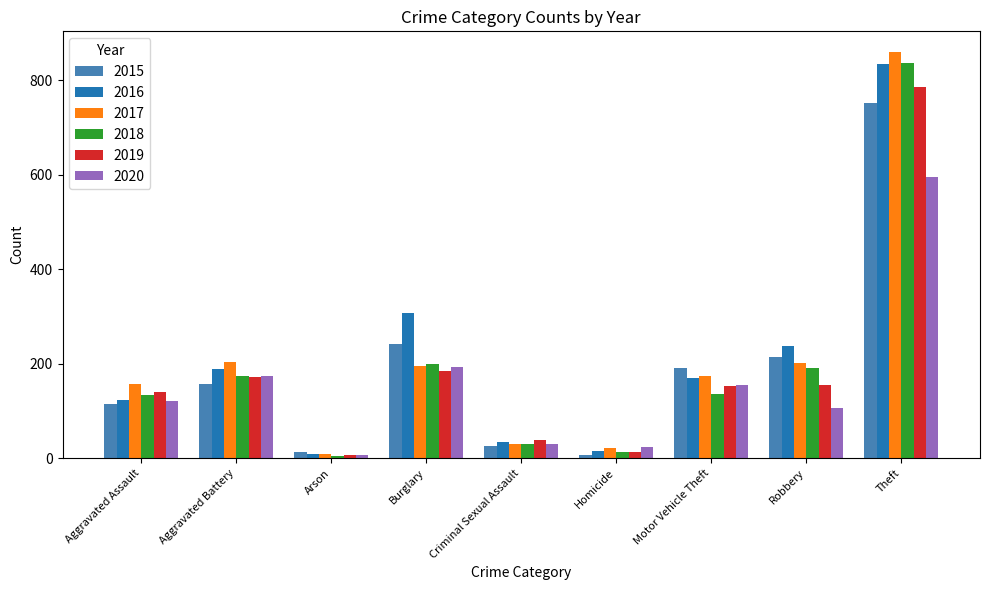

Between Aggravated Assault and Theft, which series saw the biggest shift?

2016